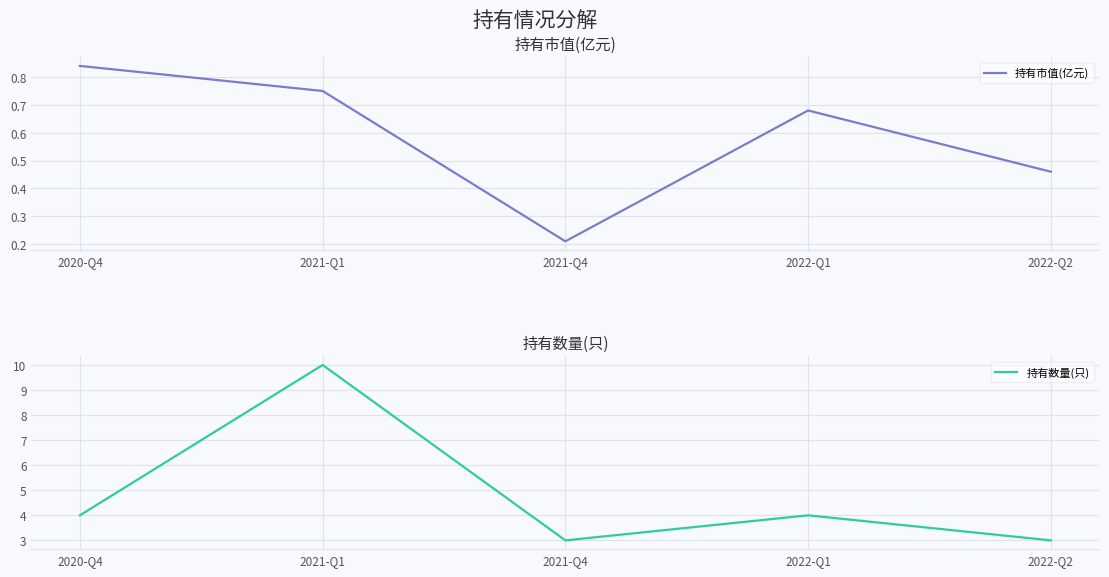

What is the difference between the maximum and second lowest values in the 持有市值(亿元) series?

0.4